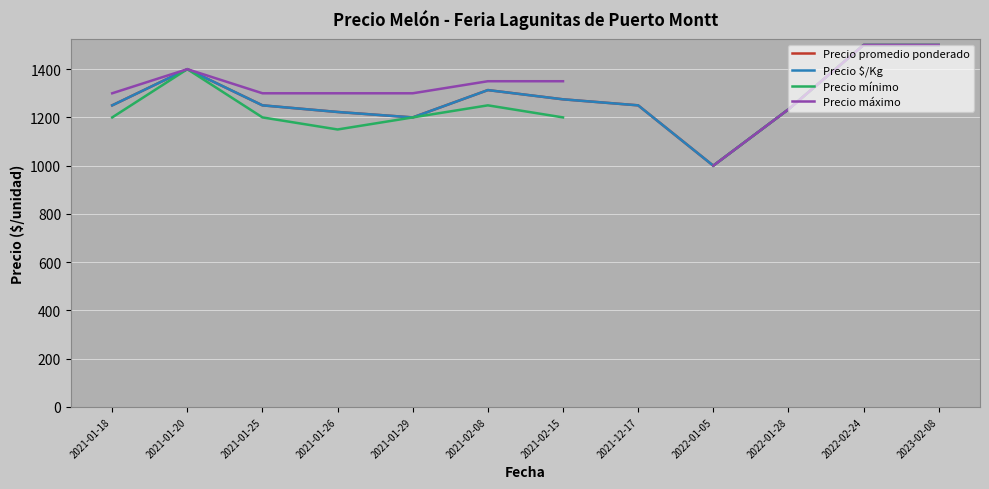

List the labels in order of Precio máximo value, smallest first.

2022-01-05, 2022-01-28, 2021-01-18, 2021-01-25, 2021-01-26, 2021-01-29, 2021-02-08, 2021-02-15, 2021-01-20, 2021-12-17, 2022-02-24, 2023-02-08